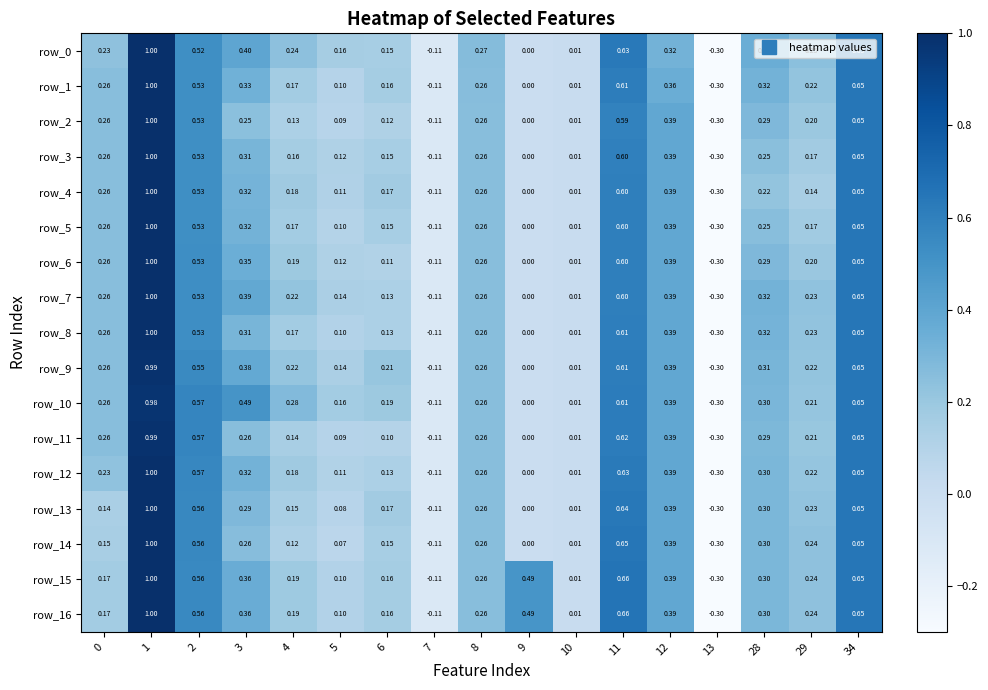

Is it true that row_1 equals 0.6 at 11?

True